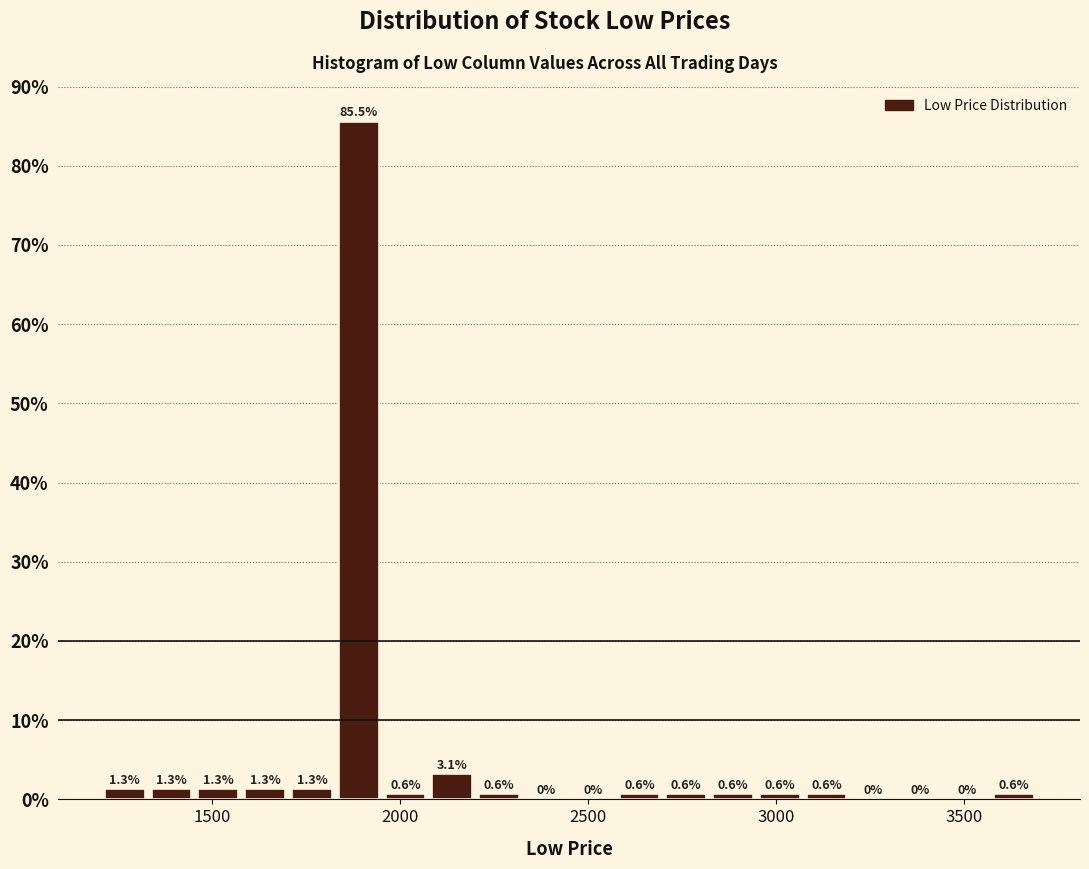

Read against the x-axis, roughly where is the centre of the tallest bar?

1900